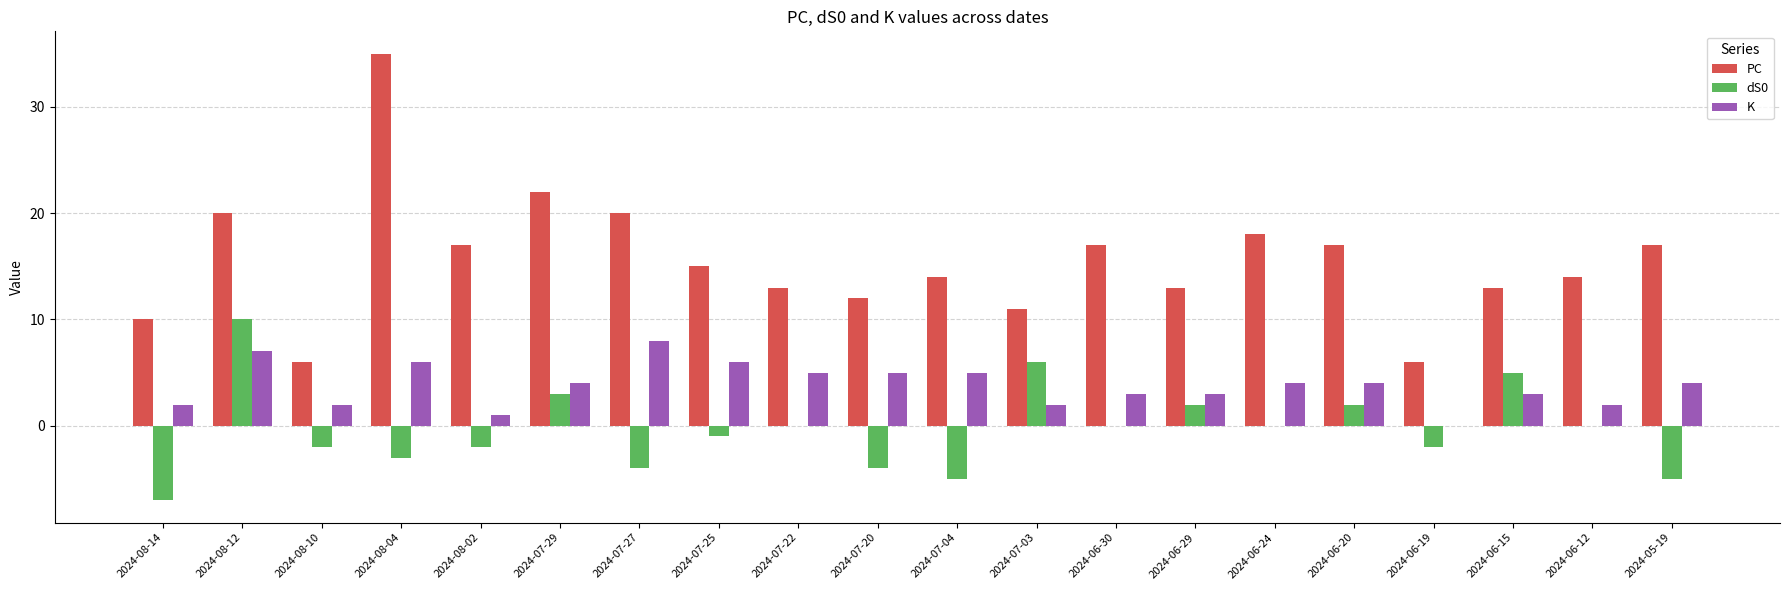

What is the sum of all K values?

76